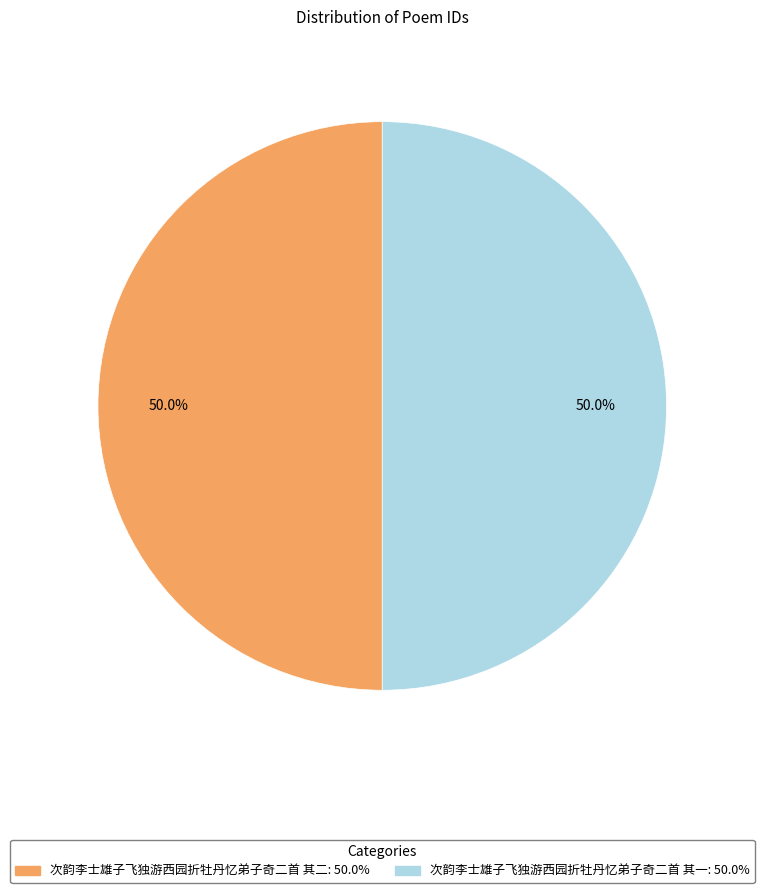

What percentage do 次韵李士雄子飞独游西园折牡丹忆弟子奇二首 其二 and 次韵李士雄子飞独游西园折牡丹忆弟子奇二首 其一 together represent?

100.0%